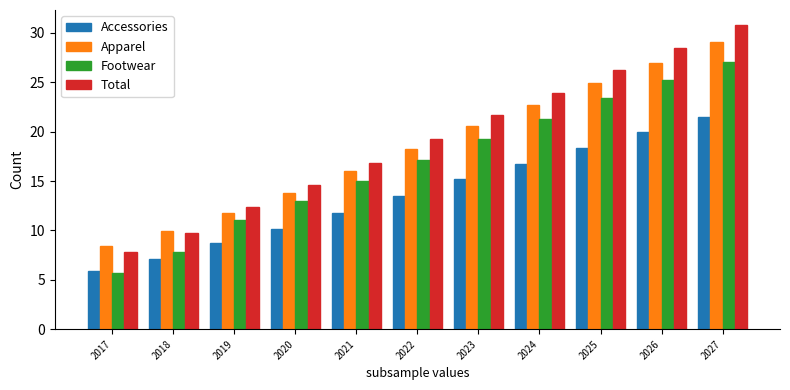

Reading left to right, transcribe all the data shown in this chart.

Accessories: 5.9	7.1	8.7	10.2	11.8	13.5	15.2	16.7	18.4	19.9	21.5
Apparel: 8.5	9.9	11.8	13.8	16.0	18.3	20.6	22.7	24.9	27.0	29.1
Footwear: 5.7	7.8	11.1	13.0	15.0	17.1	19.3	21.3	23.4	25.2	27.1
Total: 7.8	9.8	12.4	14.6	16.9	19.2	21.7	23.9	26.3	28.5	30.8